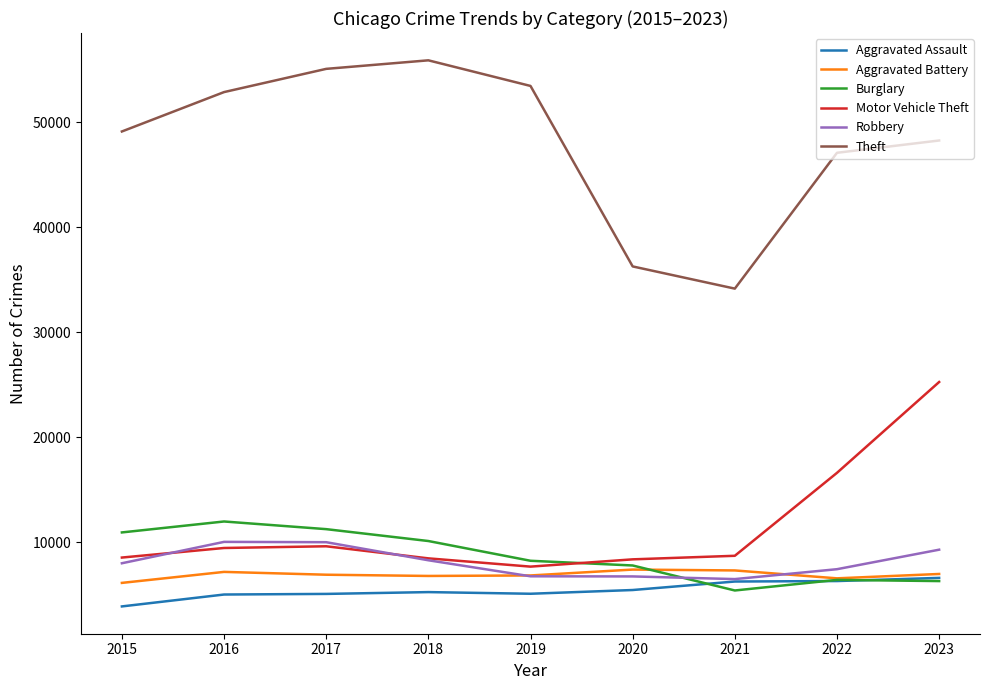

The value of Aggravated Battery at 2020 is 10414. True or false?

False